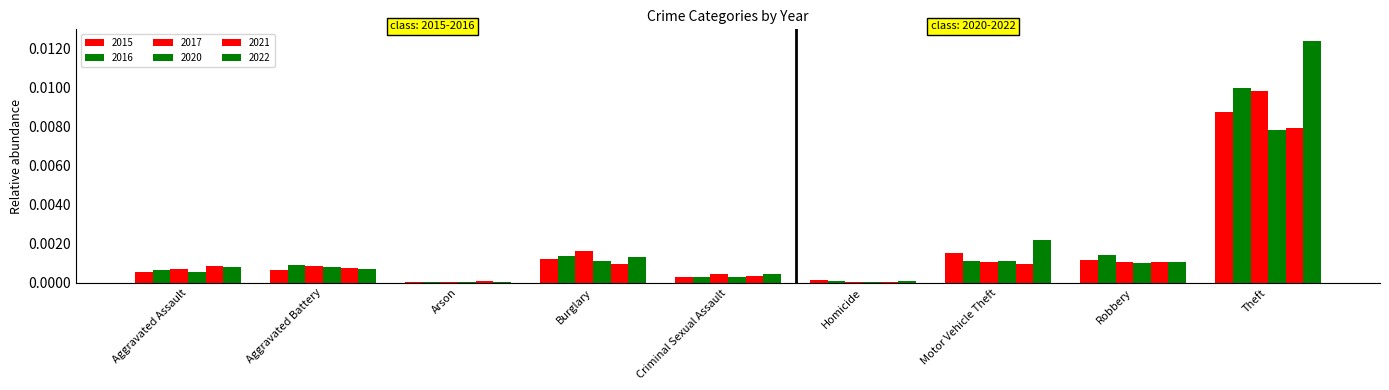

True or false: 2020 has a value of 0.0 at Aggravated Battery.

False